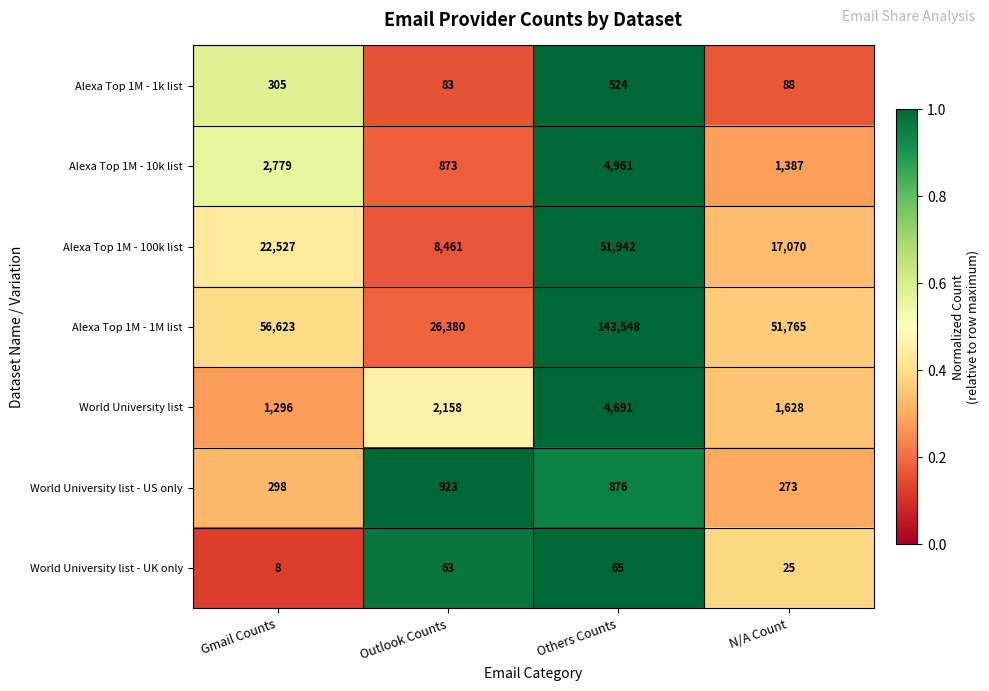

What is the difference between the second highest and second lowest values in the Alexa Top 1M - 10k list series?

1392